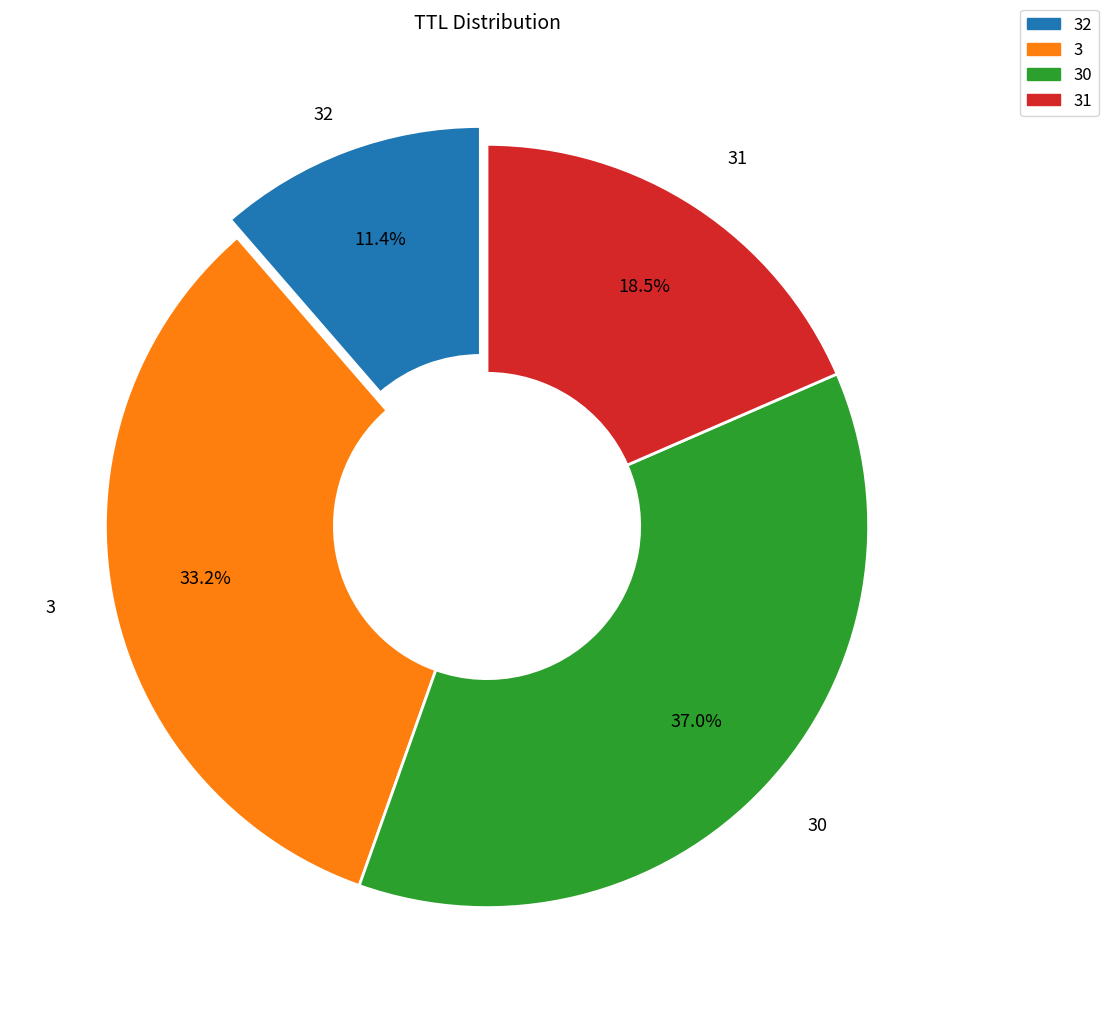

Does any single category account for the majority?

No